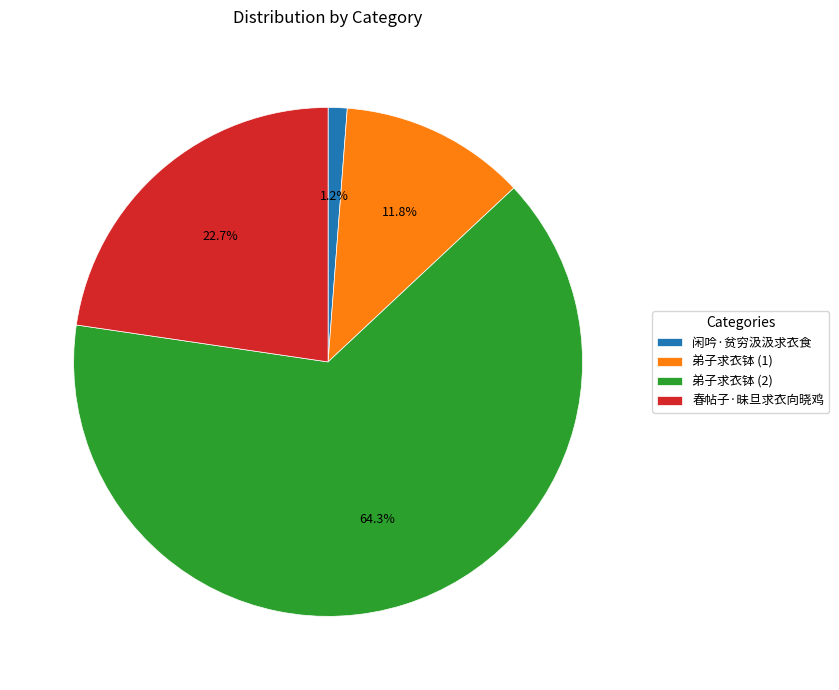

Which has a higher value, 闲吟·贫穷汲汲求衣食 or 春帖子·昧旦求衣向晓鸡?

春帖子·昧旦求衣向晓鸡